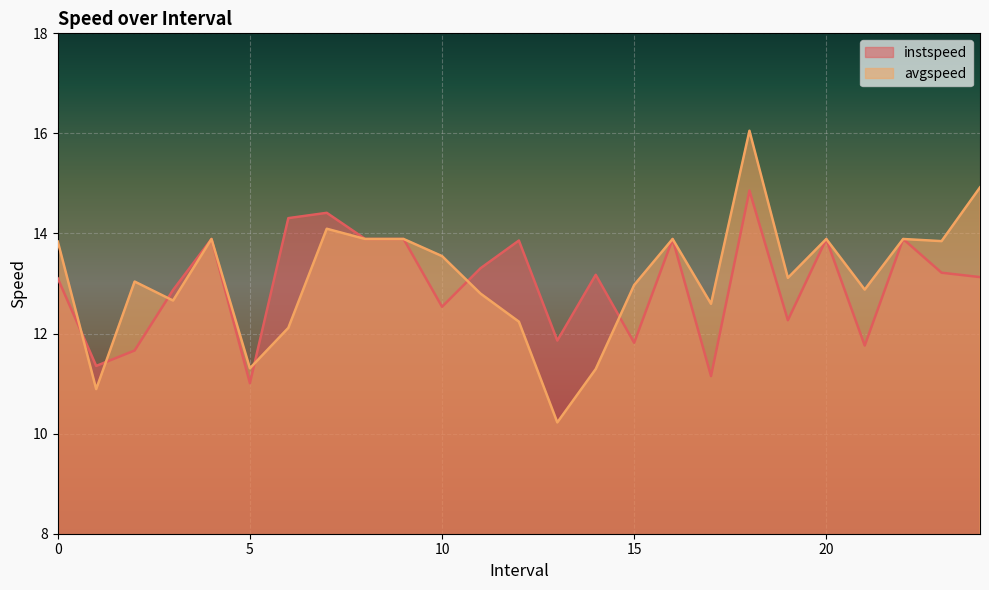

What is the maximum value for instspeed?

14.9